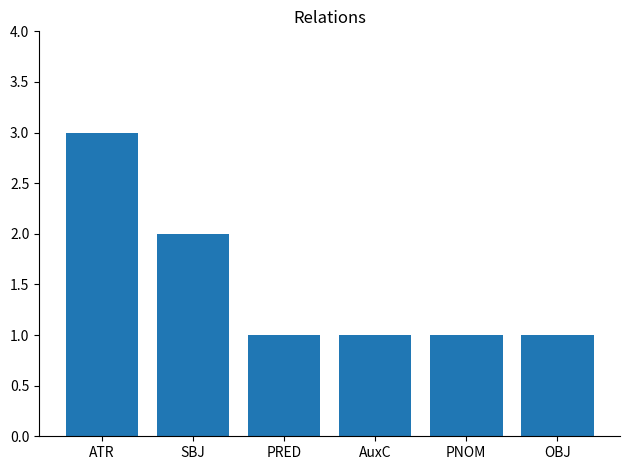

The chart shows a value of 0 at AuxC. True or false?

False